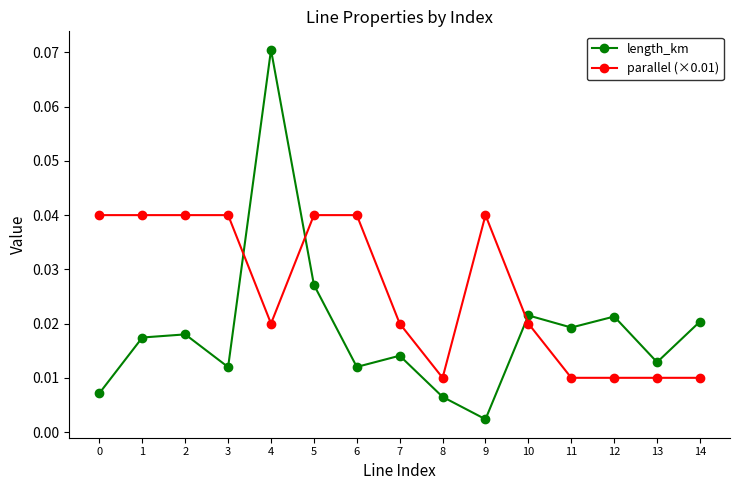

Where do length_km and parallel (×0.01) first cross each other?

3 and 4